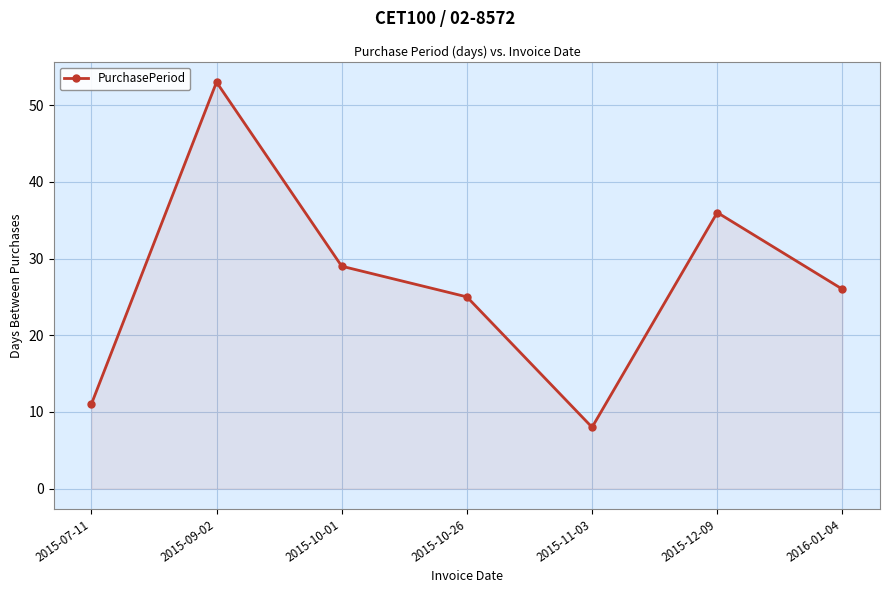

What is the change in value from 2015-10-26 to 2015-12-09?

+11